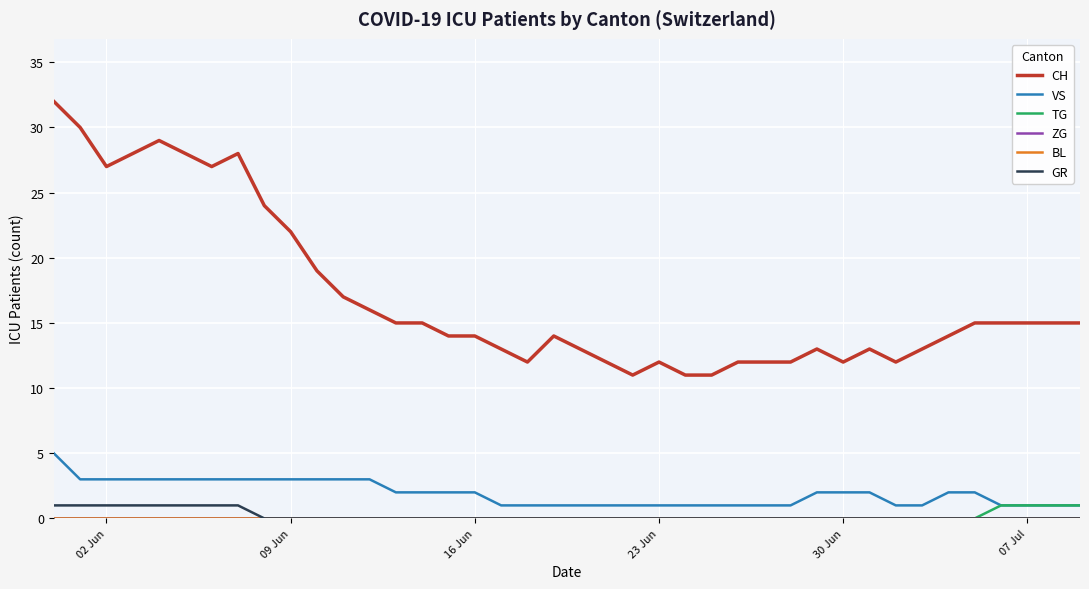

Is this an area chart (filled region under the line)?

No